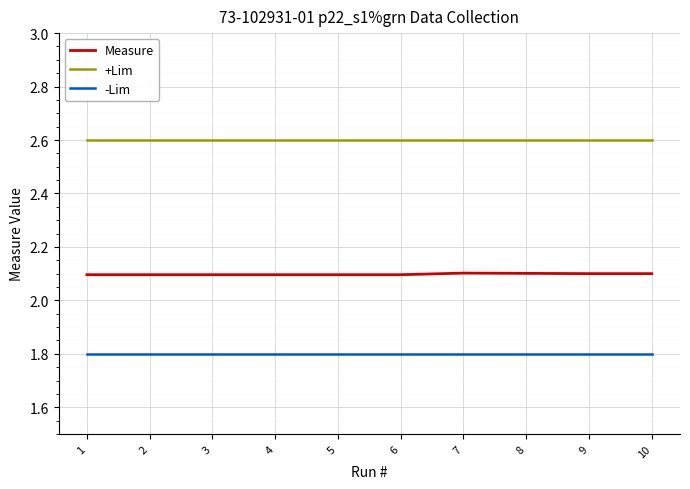

Is the value of Measure at 9 greater than the value of -Lim at 8?

Yes